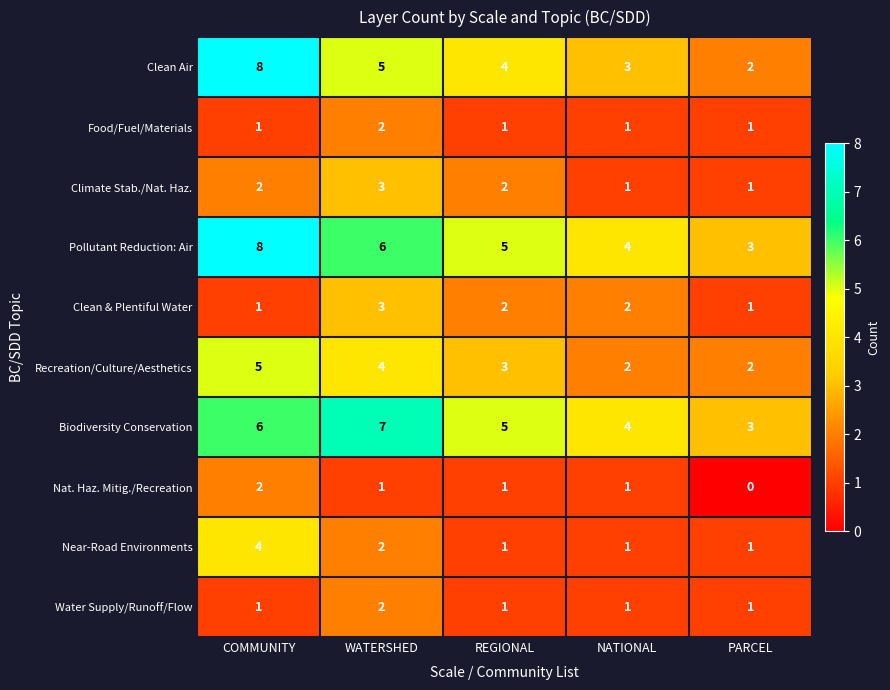

At which category does the chart reach its peak across all series?

COMMUNITY